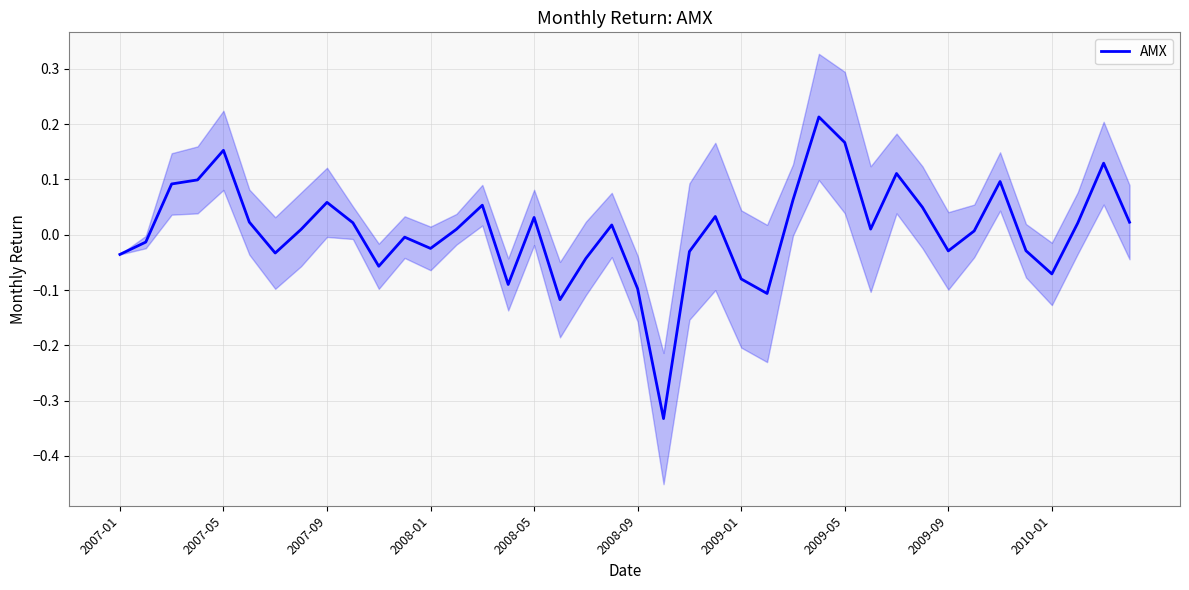

What is the approximate value at 2008-09?

-0.1